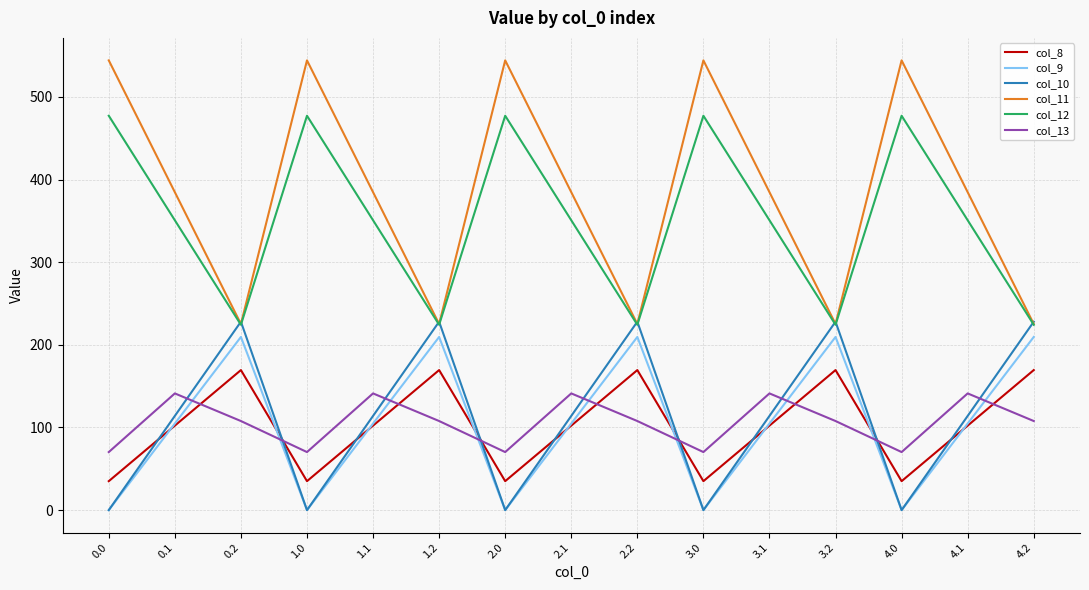

Is the value of col_12 at 0.1 greater than the value of col_8 at 3.1?

Yes